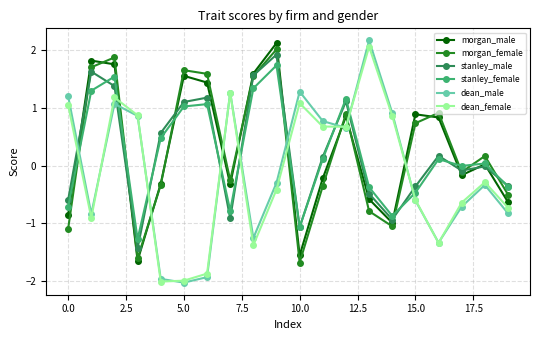

What are all the series names shown in the legend?

morgan_male, morgan_female, stanley_male, stanley_female, dean_male, dean_female